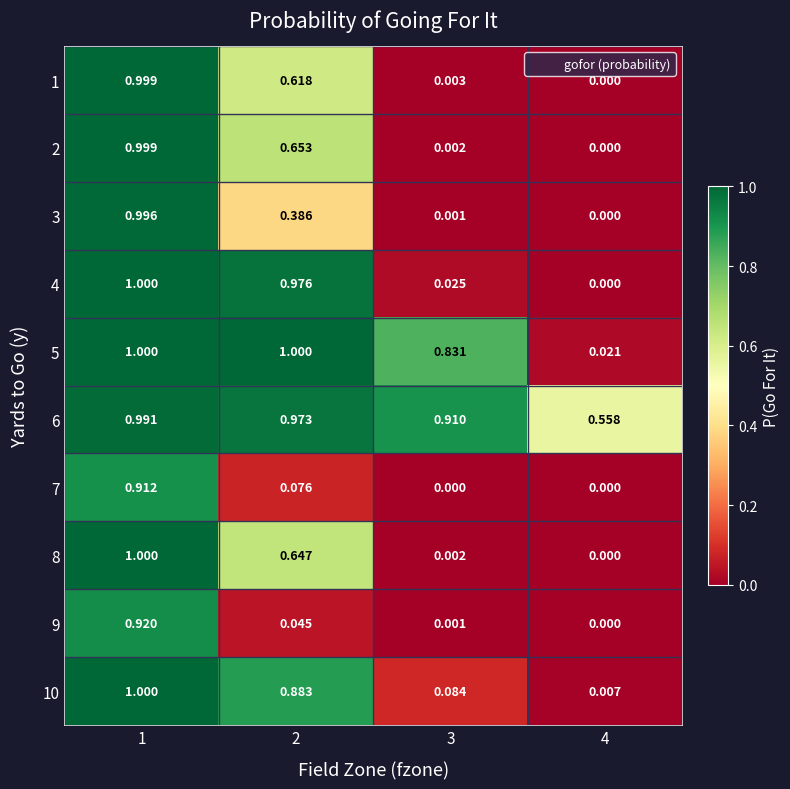

Is the value of 8 at 1 greater than the value of 2 at 4?

Yes